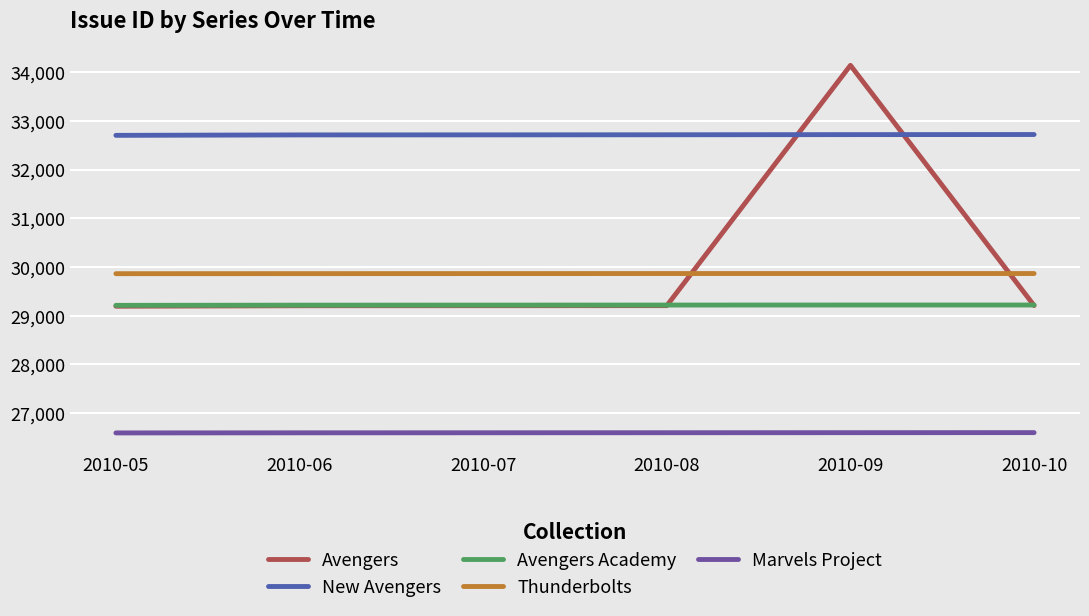

What are all the series names shown in the legend?

Avengers, New Avengers, Avengers Academy, Thunderbolts, Marvels Project